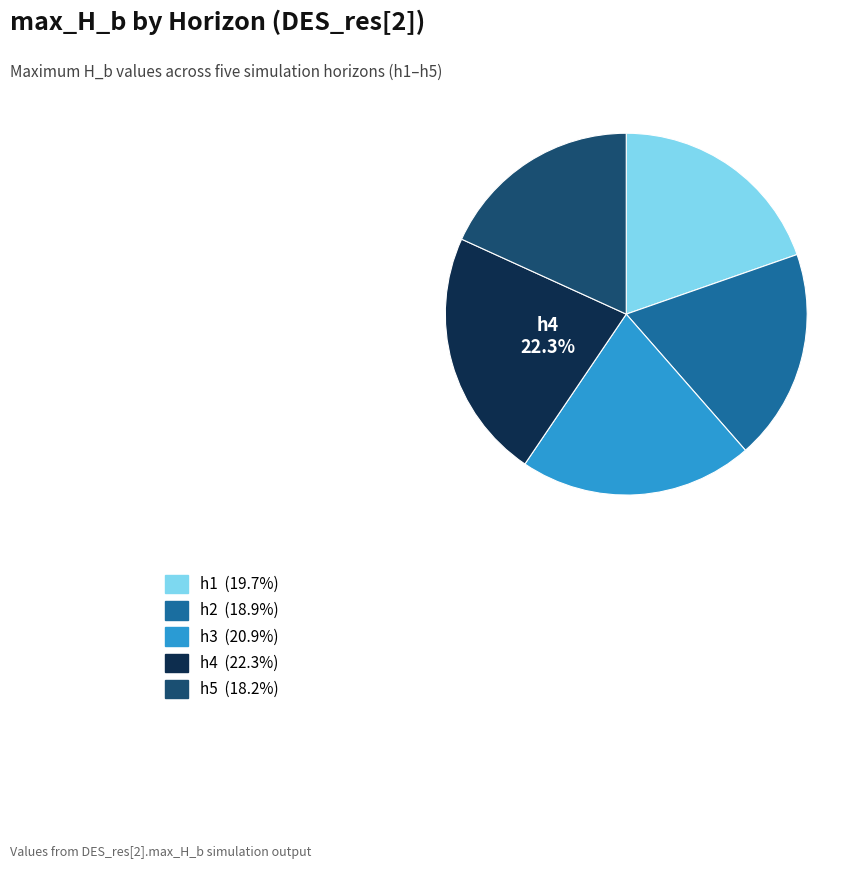

True or false: h1 accounts for 20% of the total.

True